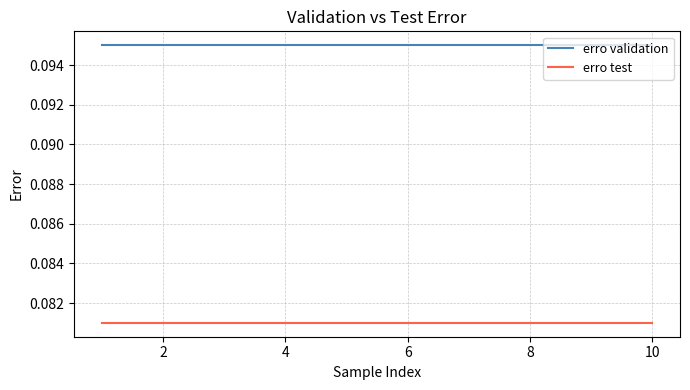

At how many categories does at least one series exceed 0?

10